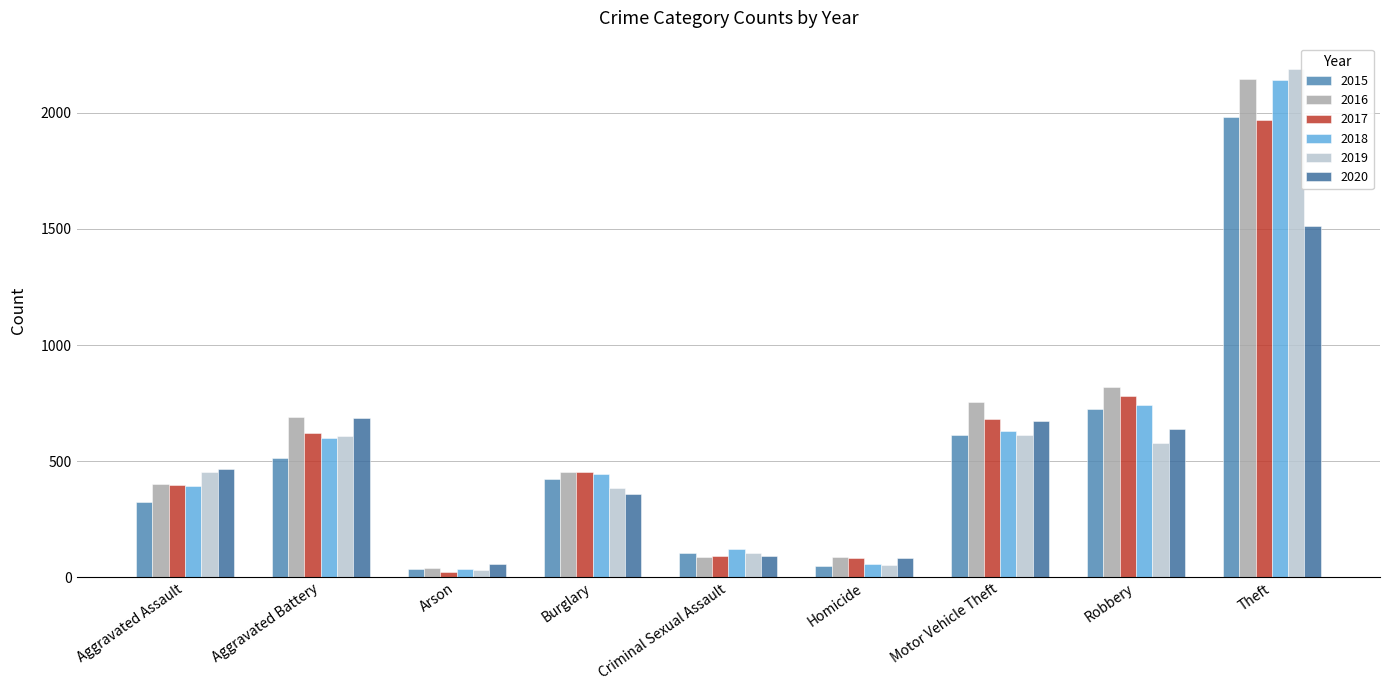

At which label does 2018 reach its minimum?

Arson